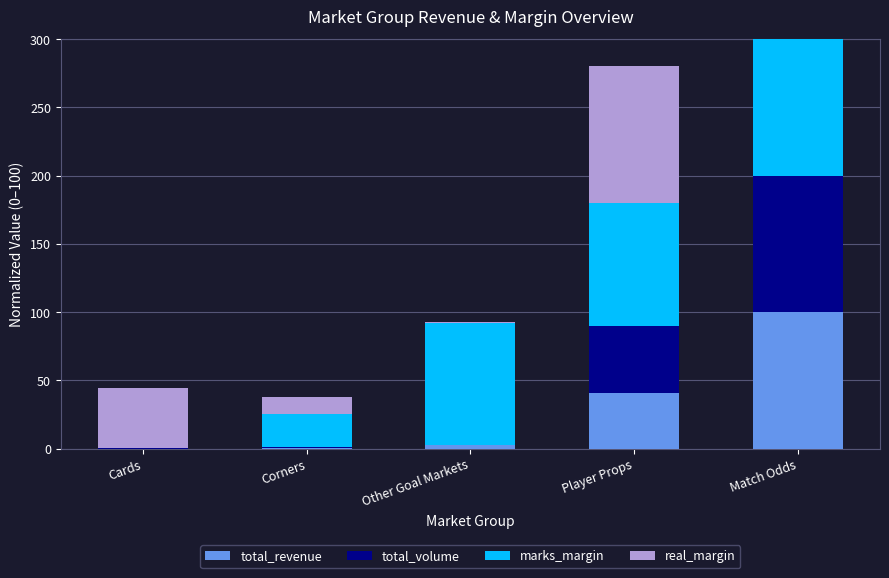

How many series are shown in this chart?

4